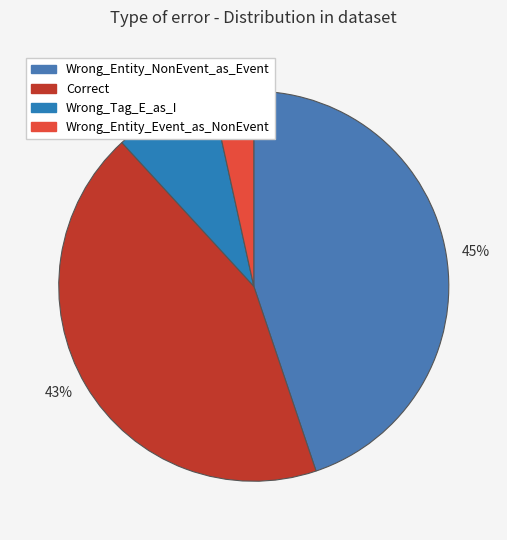

Count the number of slices in the pie.

4